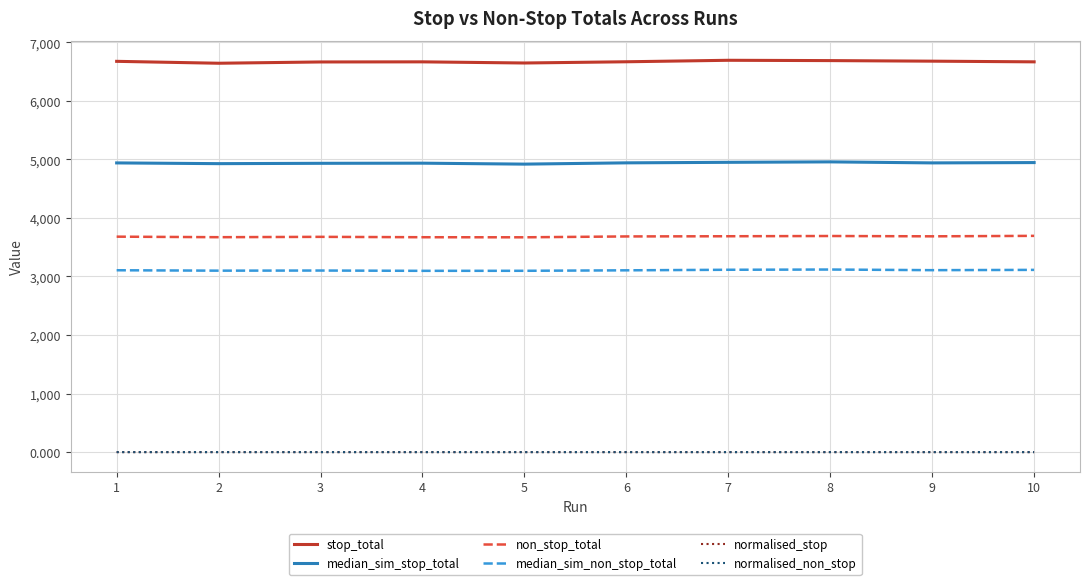

The value of stop_total at 9 is 6677.8. True or false?

True